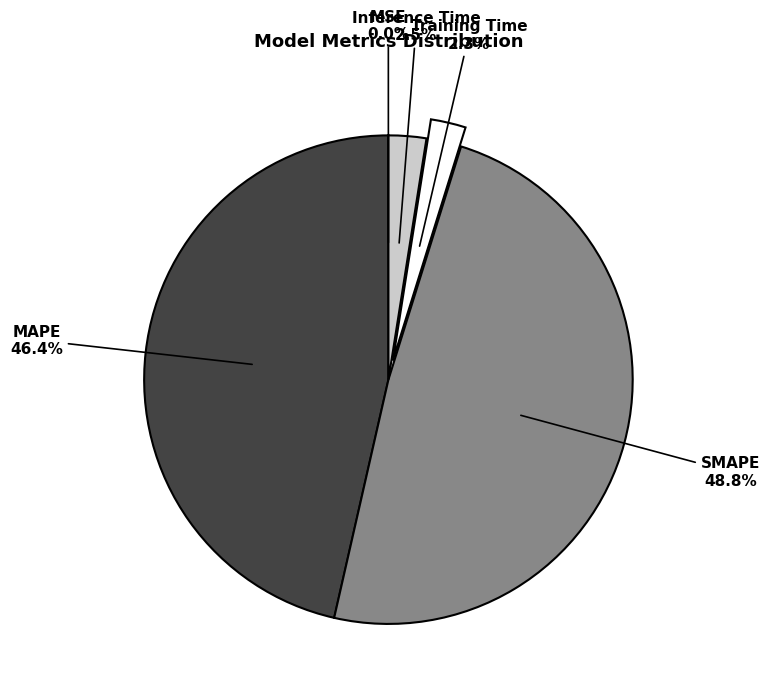

Is there any slice that represents more than half of the pie?

No